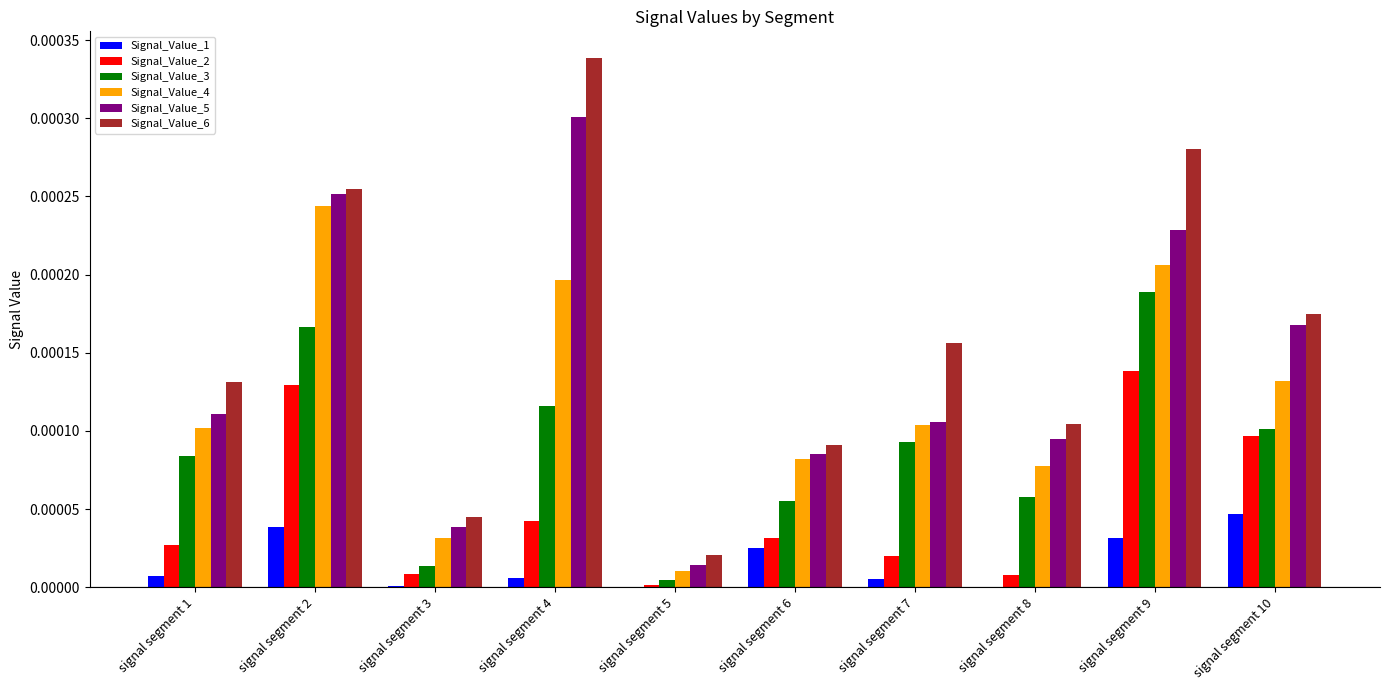

Which series has the largest total across all categories?

Signal_Value_6